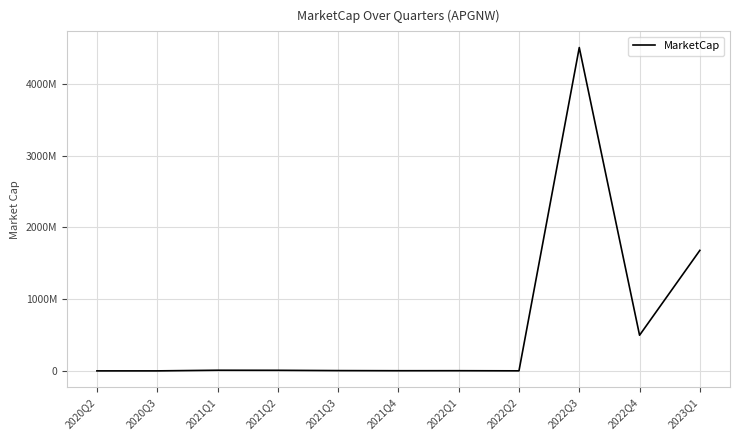

What is the label of the 1st point from the right?

2023Q1